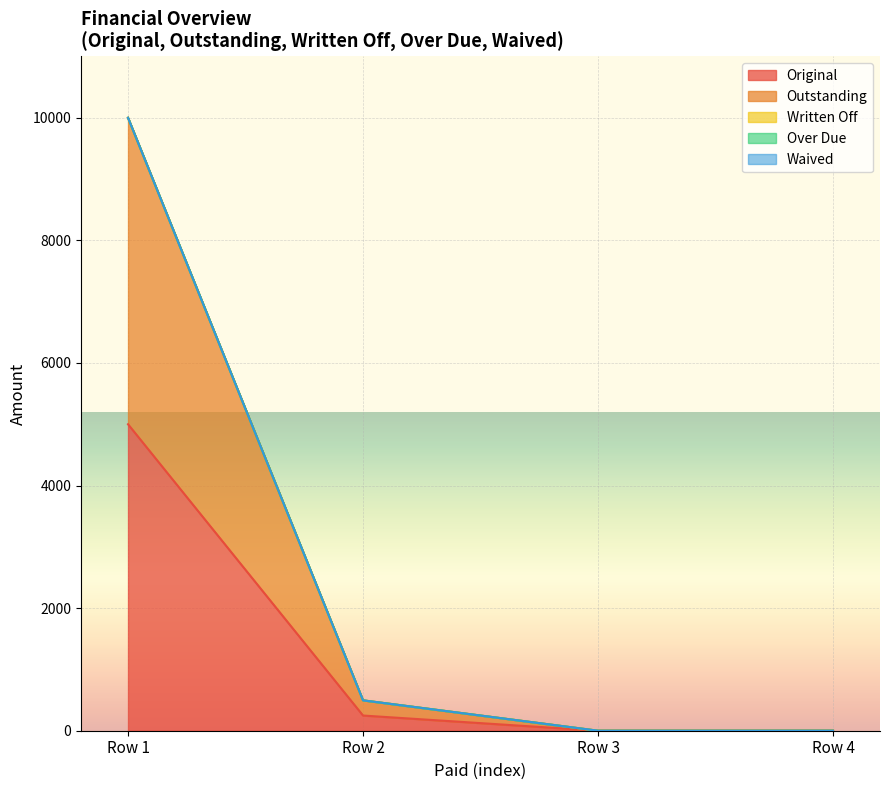

At 0, list the series in order from smallest to largest.

Written Off, Over Due, Waived, Original, Outstanding